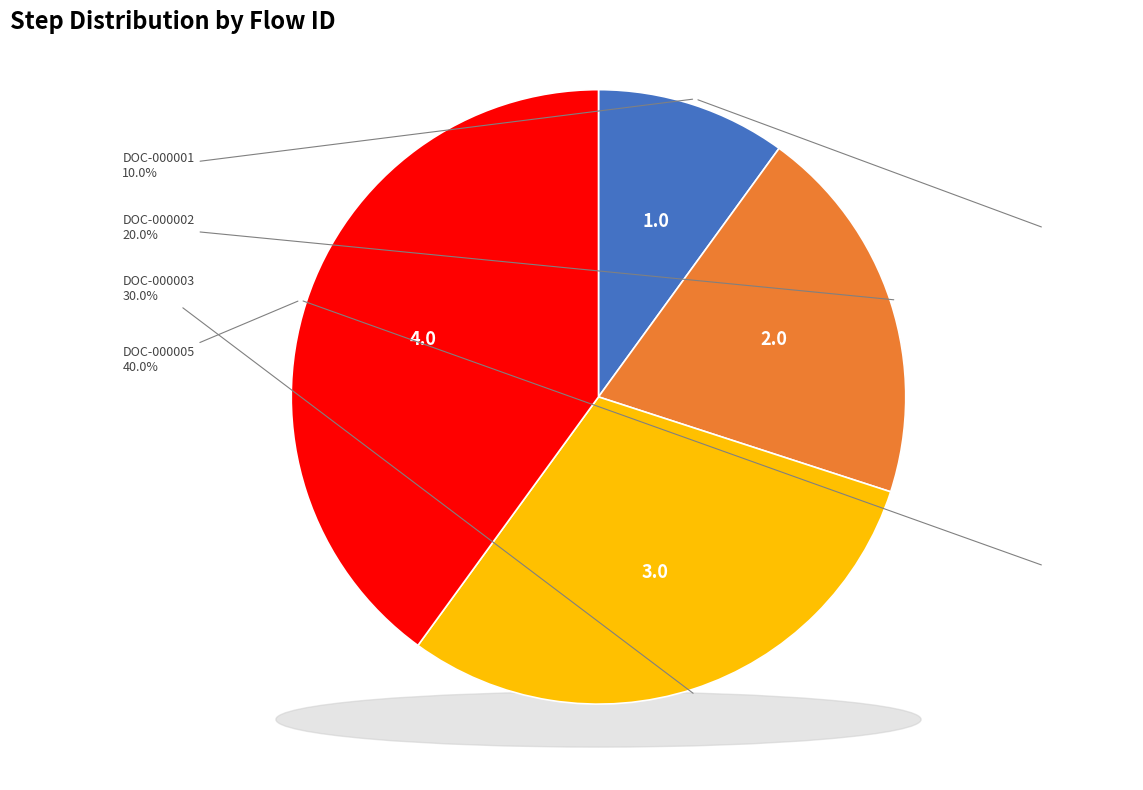

Combined, do DOC-000001 and DOC-000003 account for over 50%?

No